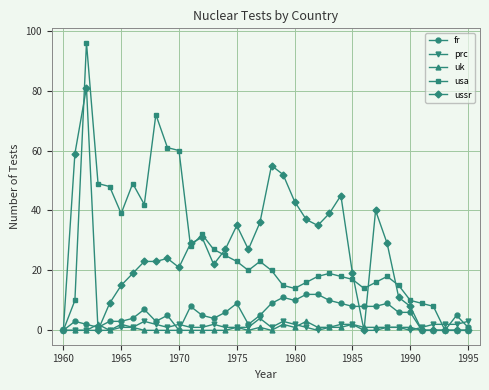

How many data points does each series have?

36